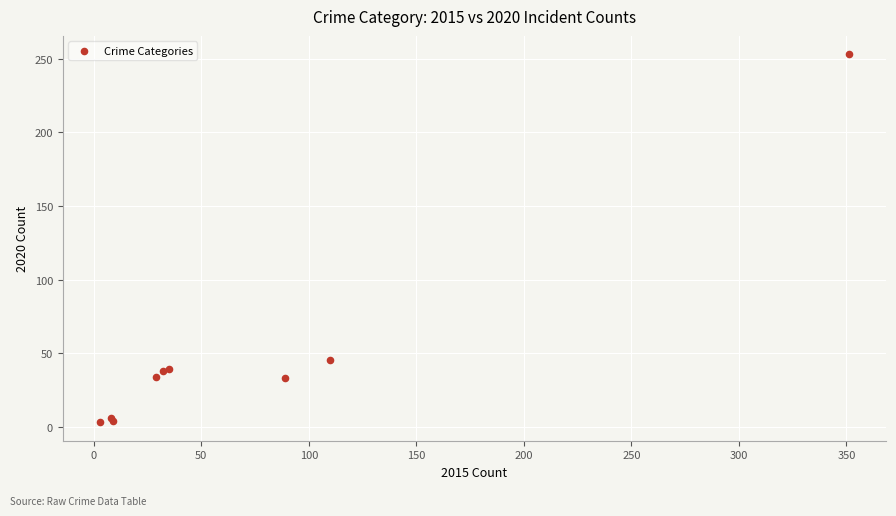

What Y value in the scatter plot is closest to 128?

45